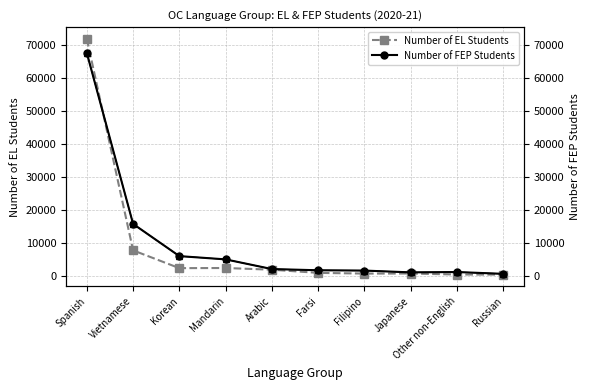

What is the minimum value for Number of EL Students?

454